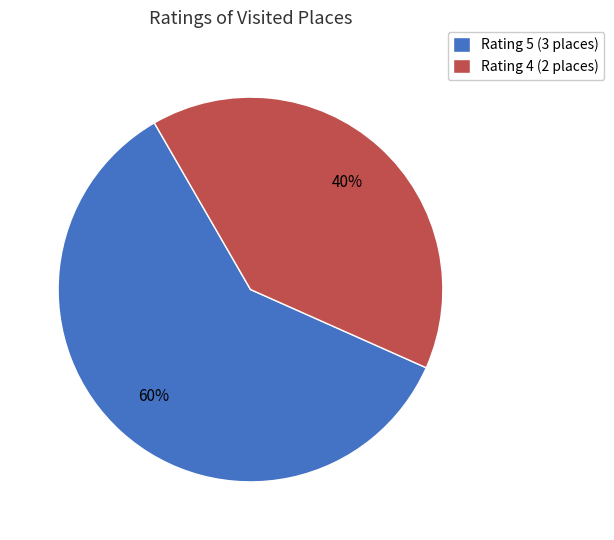

Is it true that Rating 5 (3 places) is 72% of the pie?

False